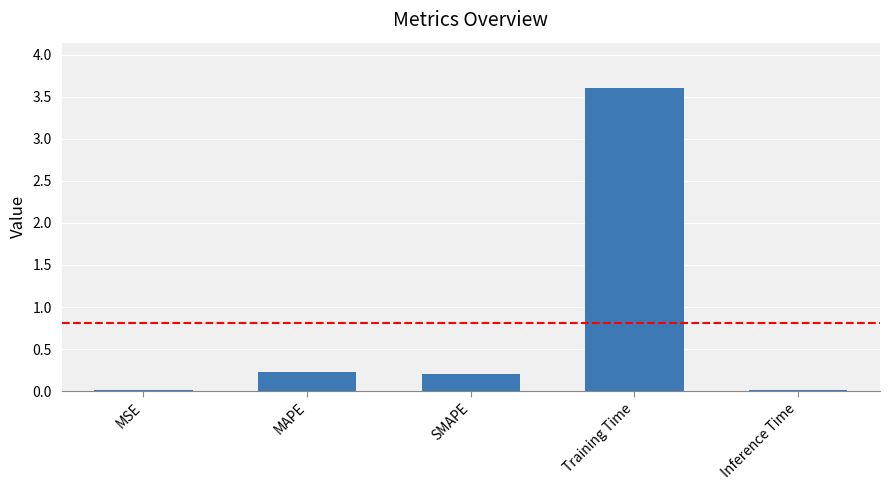

What is the approximate value at Training Time?

3.6